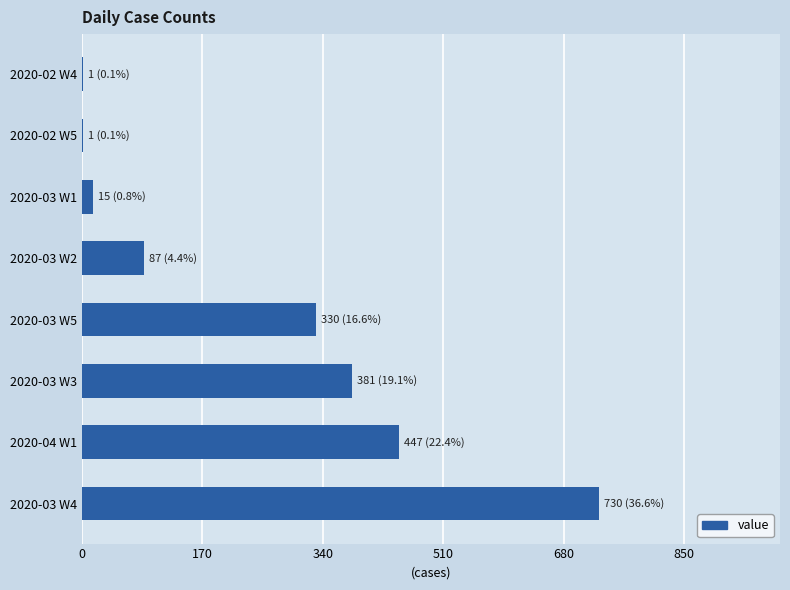

The value at 2020-03 W3 is 381. True or false?

True